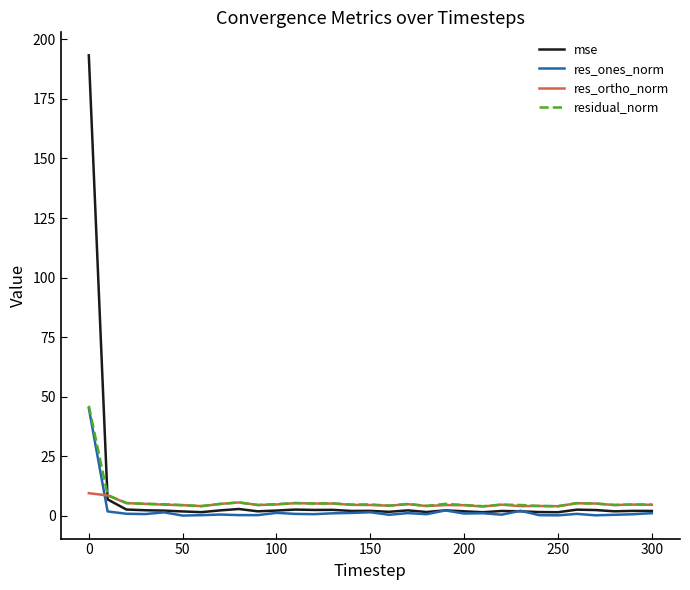

Which series has the largest range (max minus min)?

mse